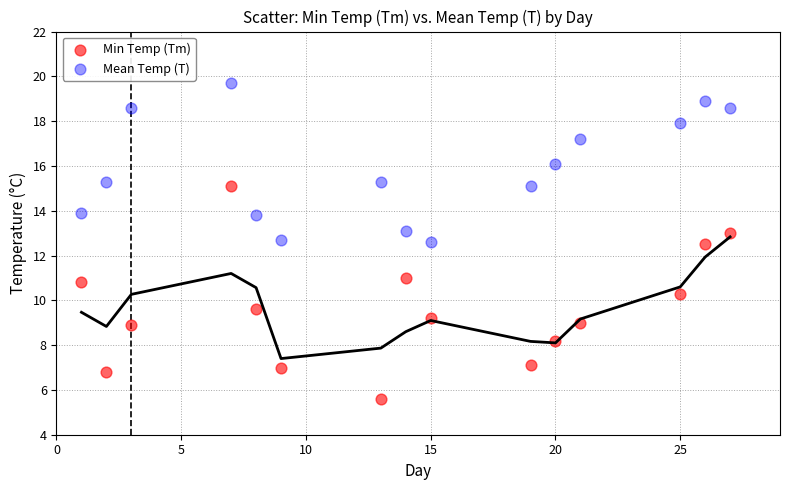

Across all data points, what is the range of Y values (max minus min)?

14.1